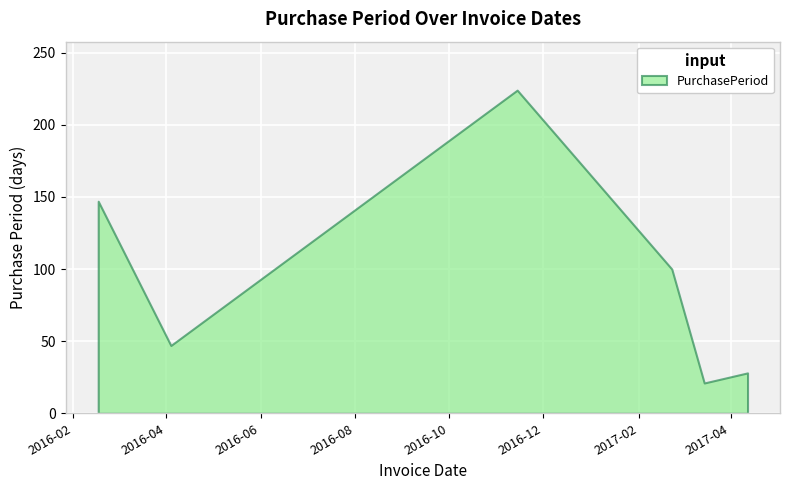

What is the maximum value shown in the chart?

224